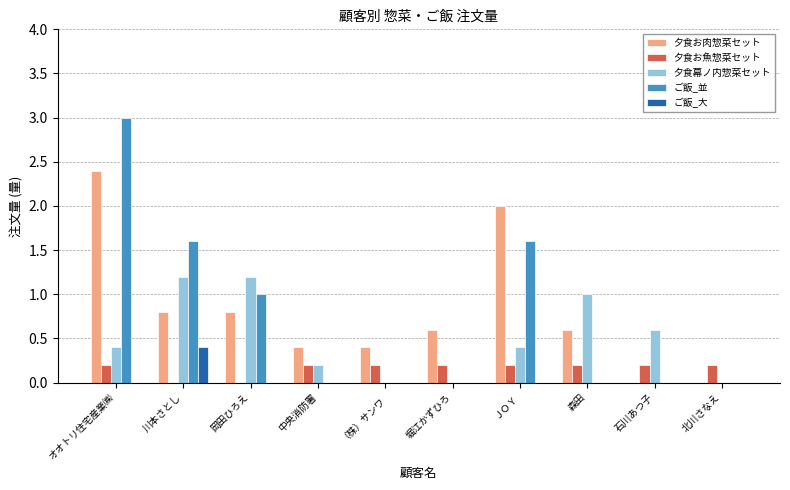

The value of 夕食幕ノ内惣菜セット at （株）サンワ is 0.0. True or false?

True